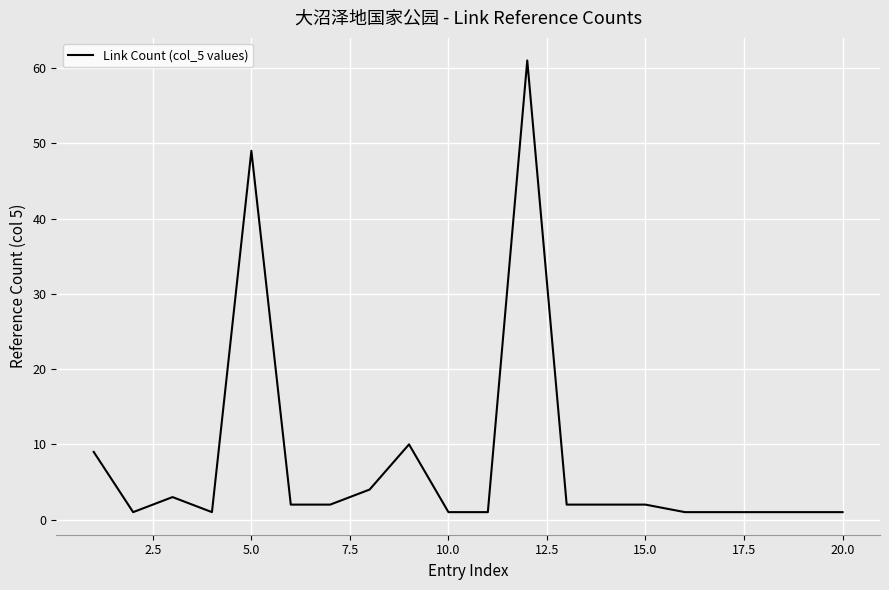

What is the greatest value displayed?

61